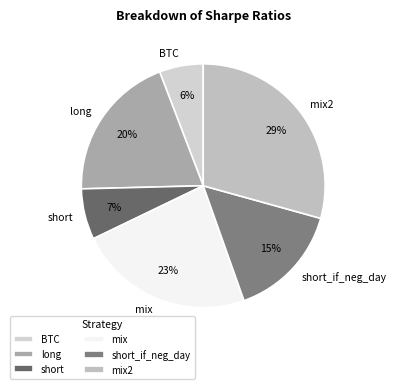

How many slices are in this pie chart?

6